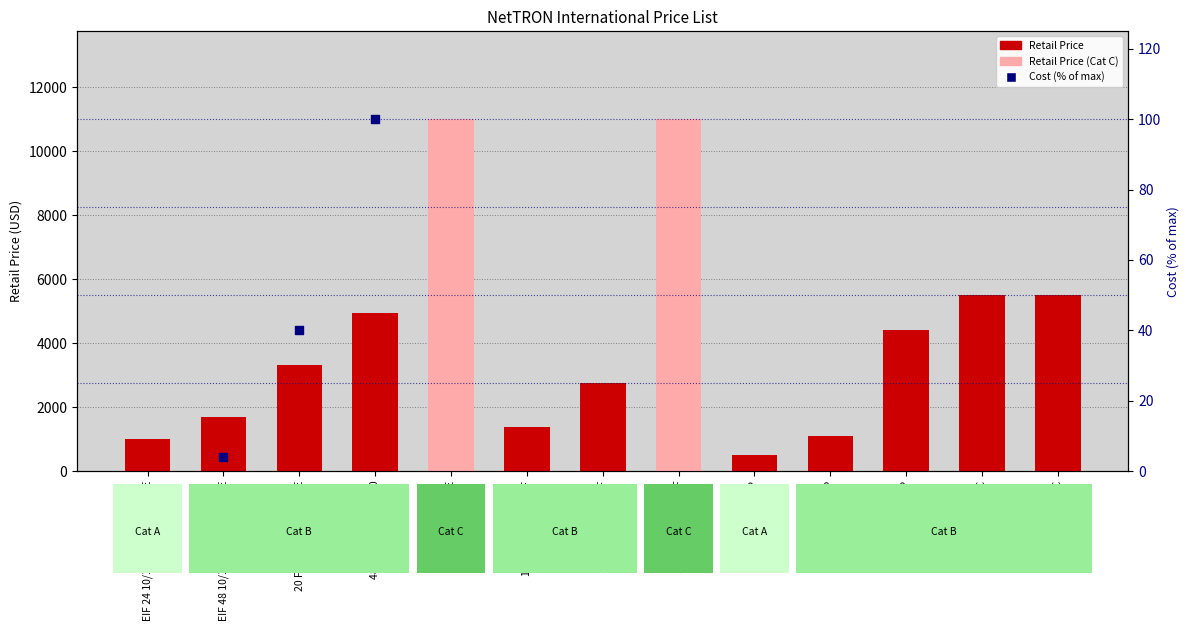

At how many categories does at least one series exceed 682?

12